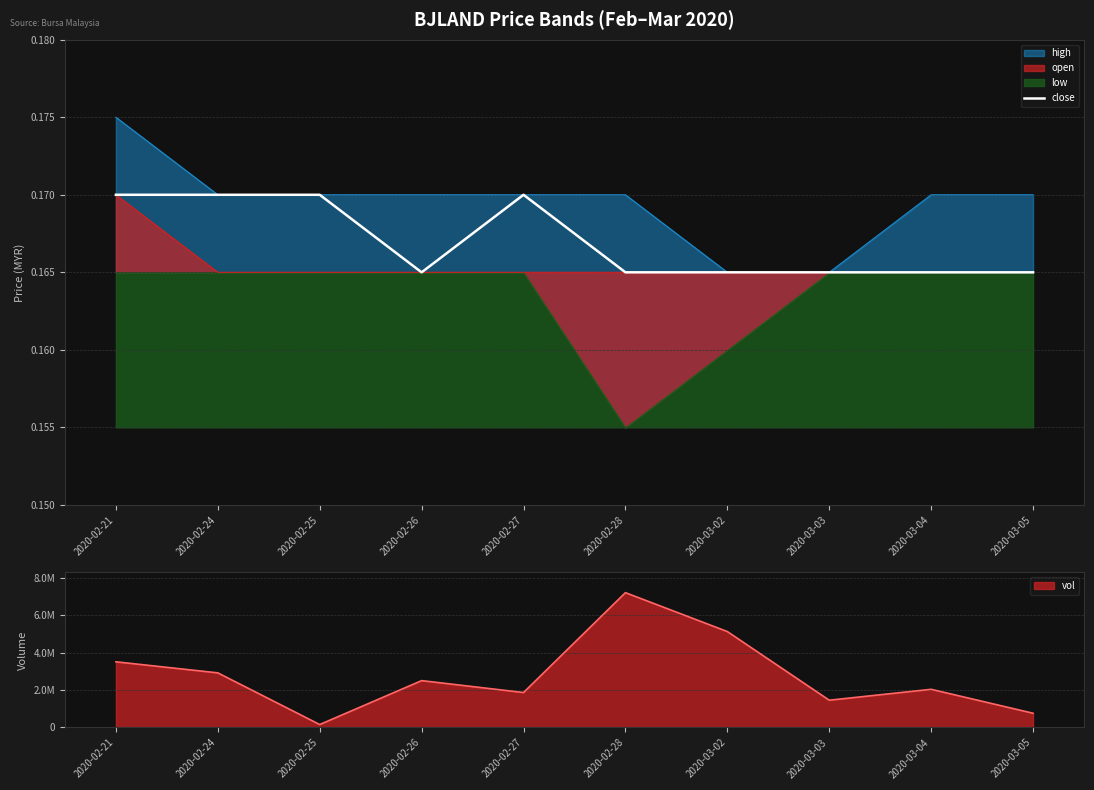

How many lines are shown in the chart?

1